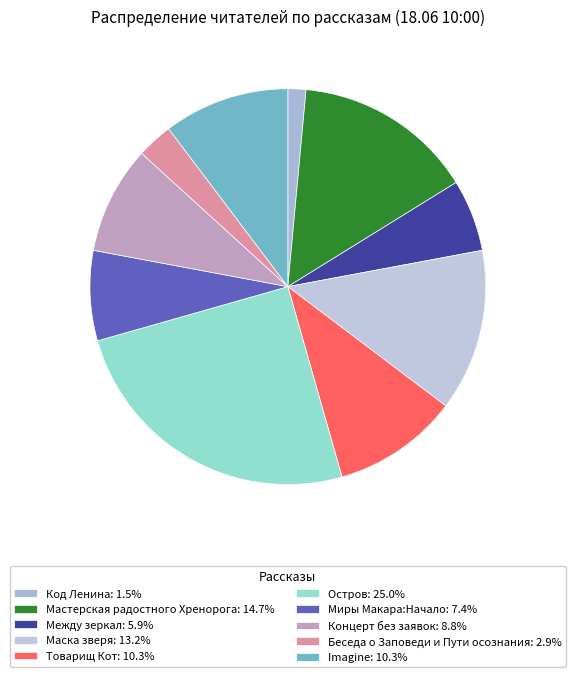

What is the largest slice in the pie chart?

Остров